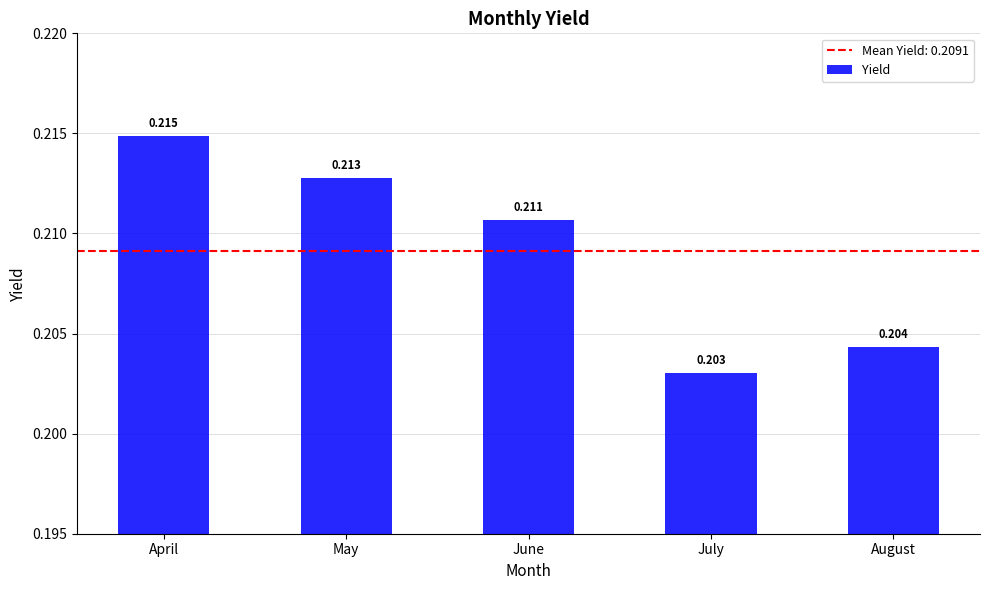

List the labels in order of value, largest first.

April, May, June, August, July